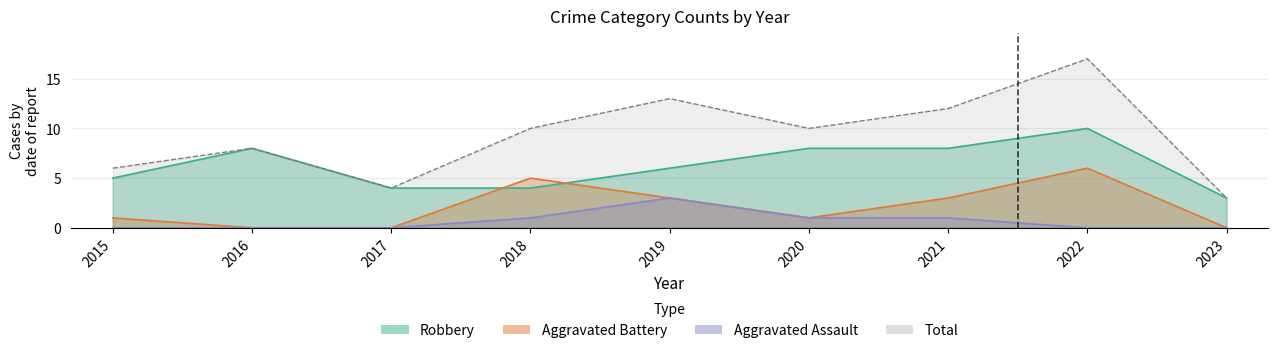

At which category does Total reach its first local peak?

2016